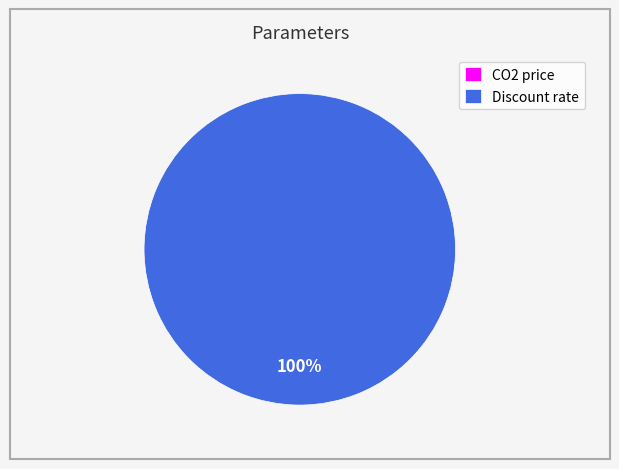

Is there any slice that represents more than half of the pie?

Yes